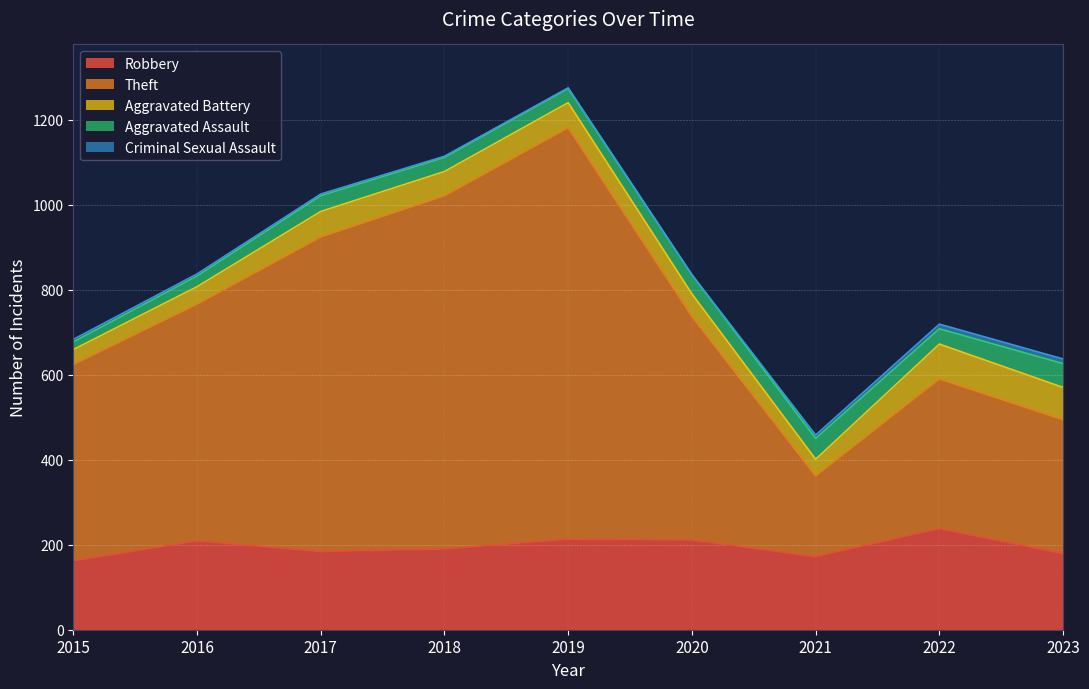

At which label is Robbery closest to 200?

2016